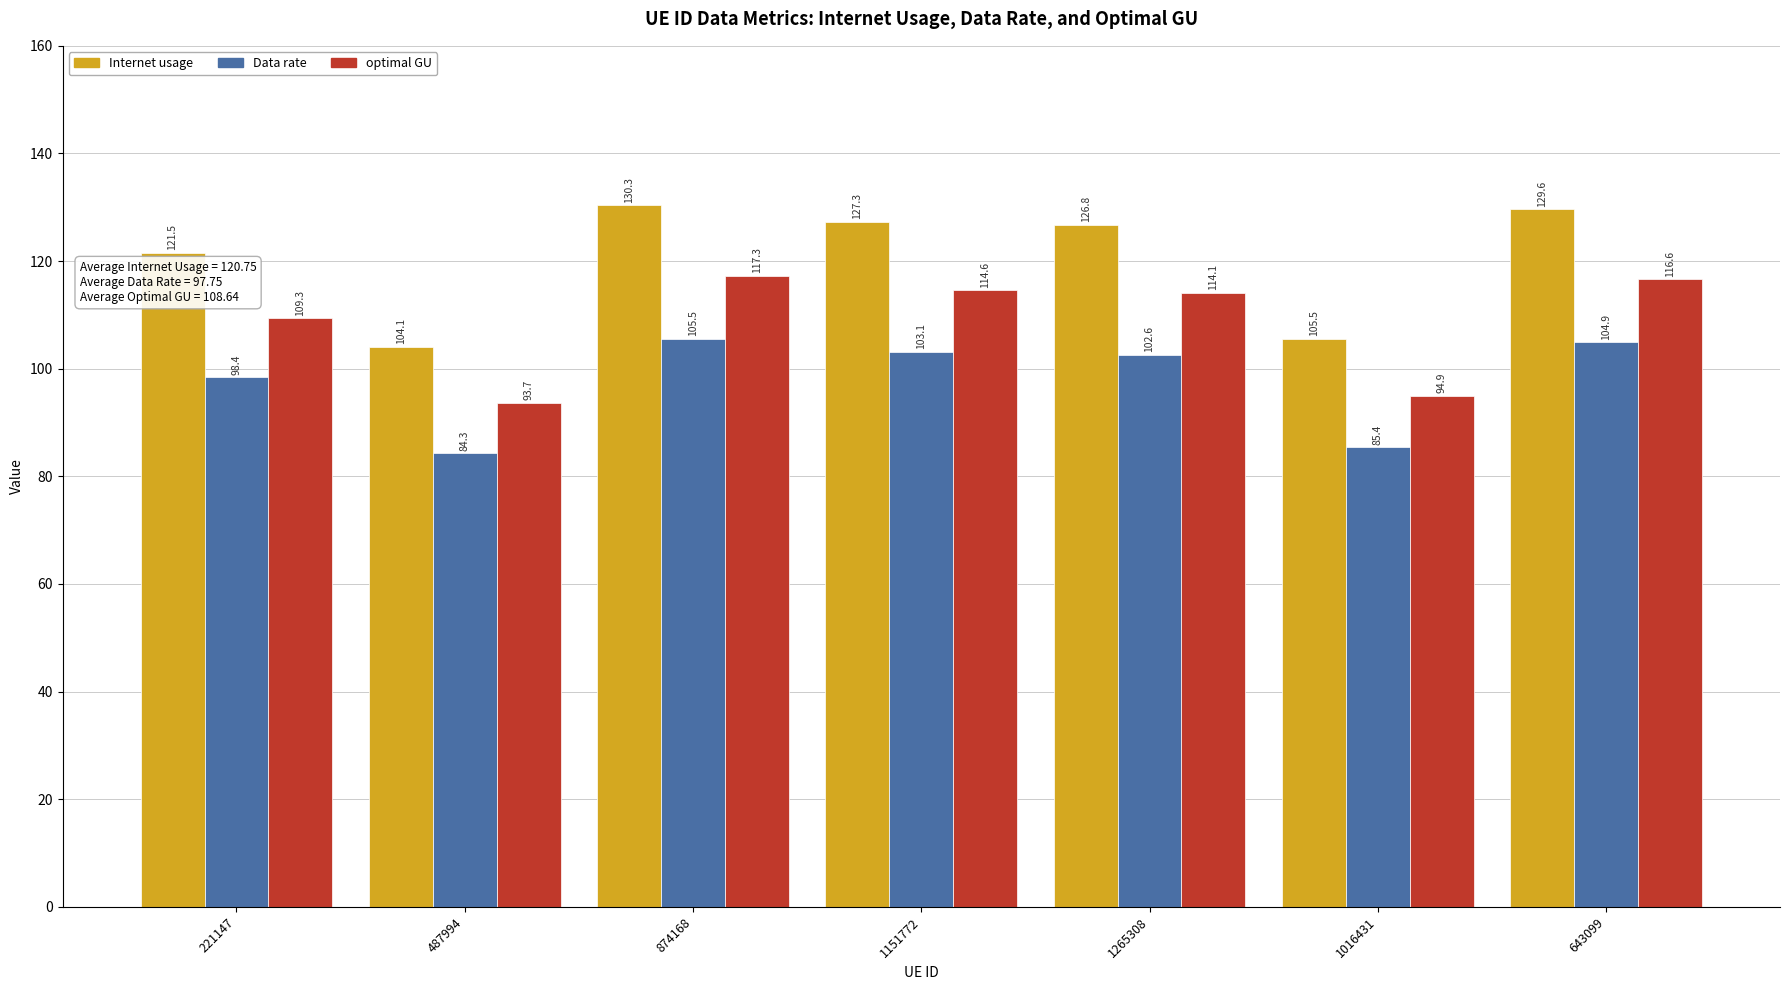

What is the difference between the highest and lowest values at 874168?

24.8